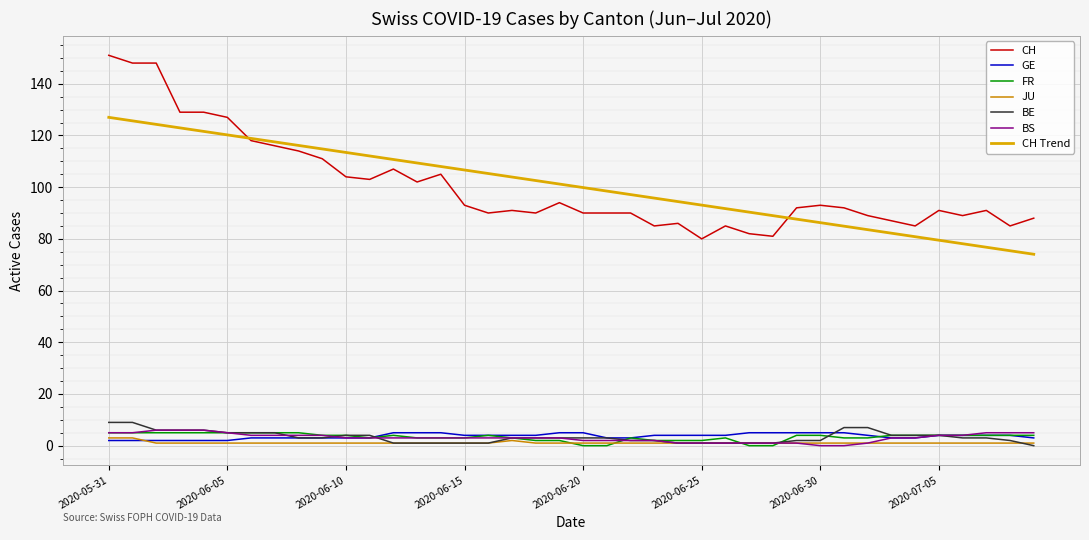

Count the FR values in the range 3 to 4.

22